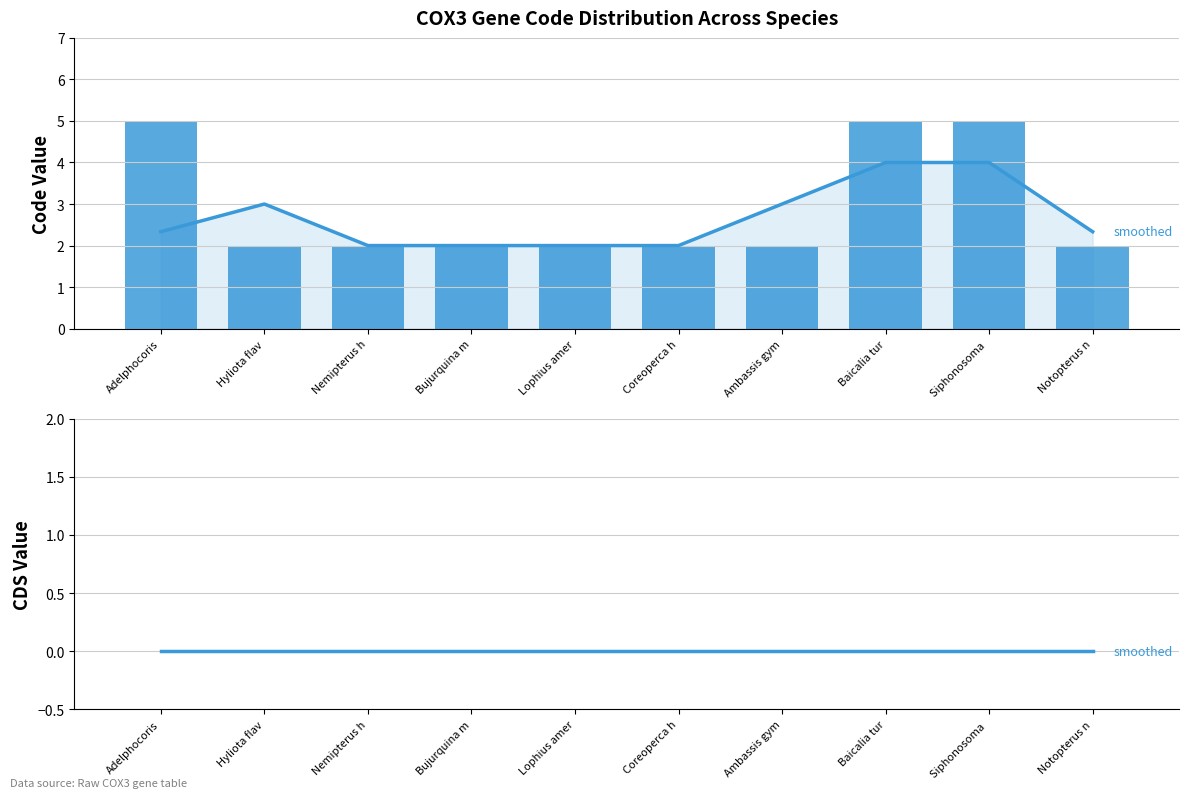

At how many categories does at least one series exceed 4?

3